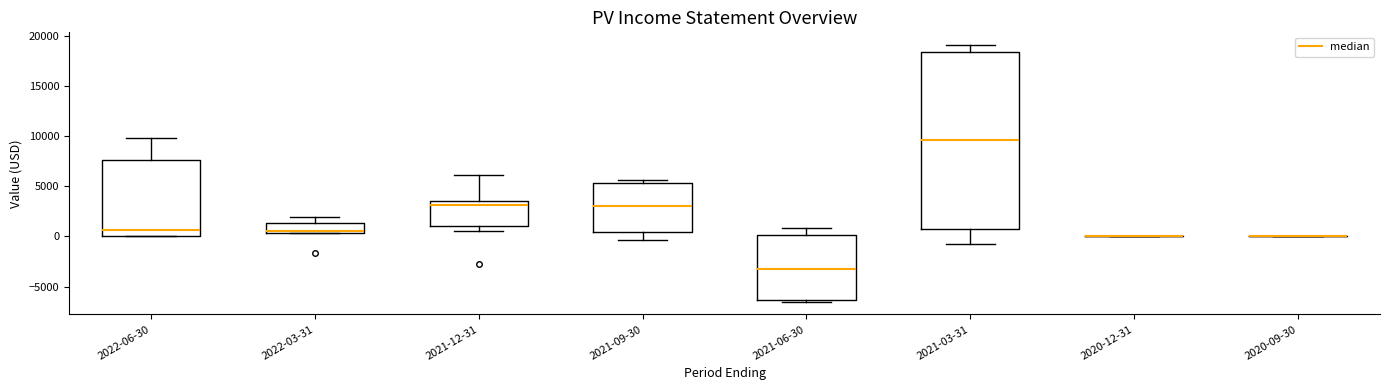

Which box is the tallest, from its lower edge to its upper edge?

2021-03-31